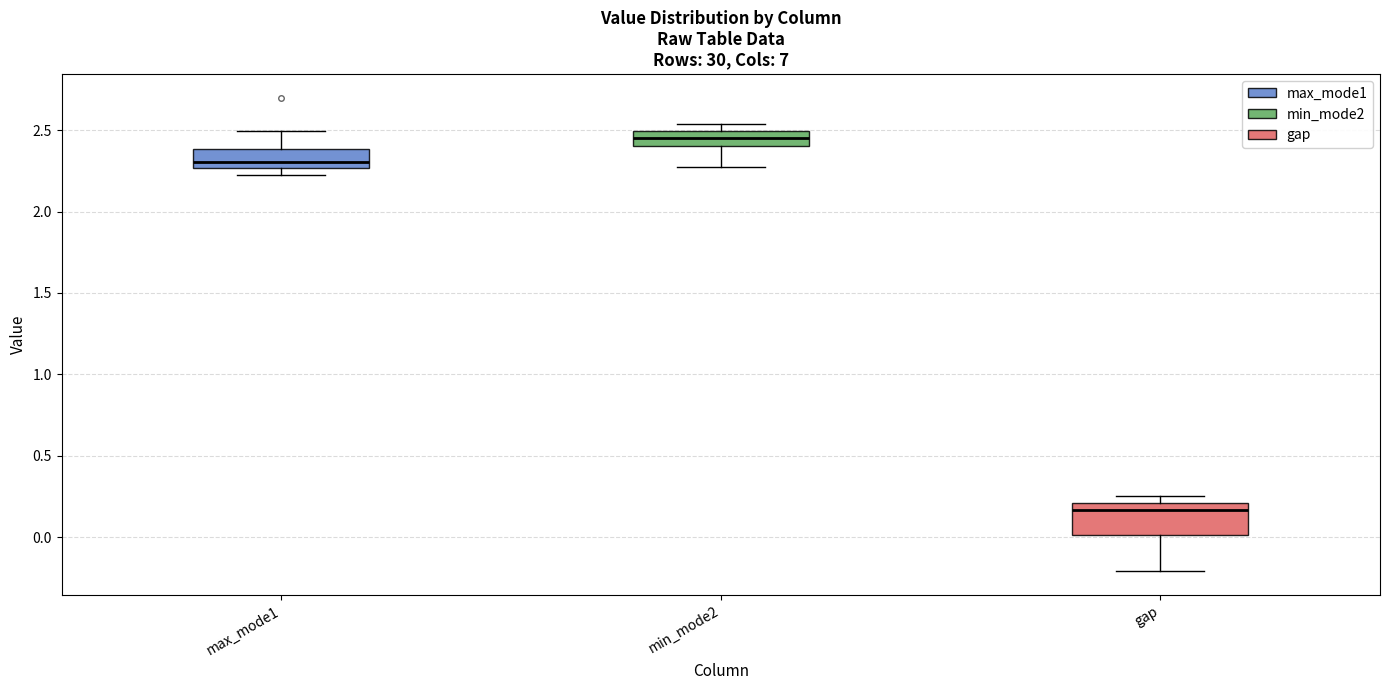

Where is the lower edge of the box for gap on the y-axis? The values are not printed on the chart, so give them approximately, as read against the axis.

0.00